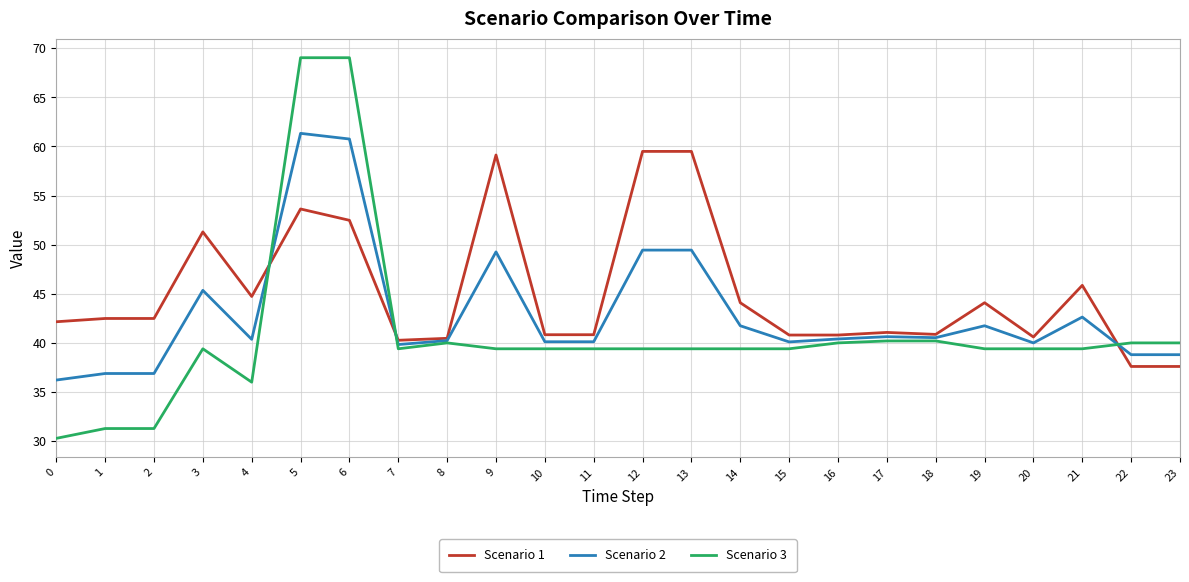

What is the lowest value of the Scenario 2 series?

36.2